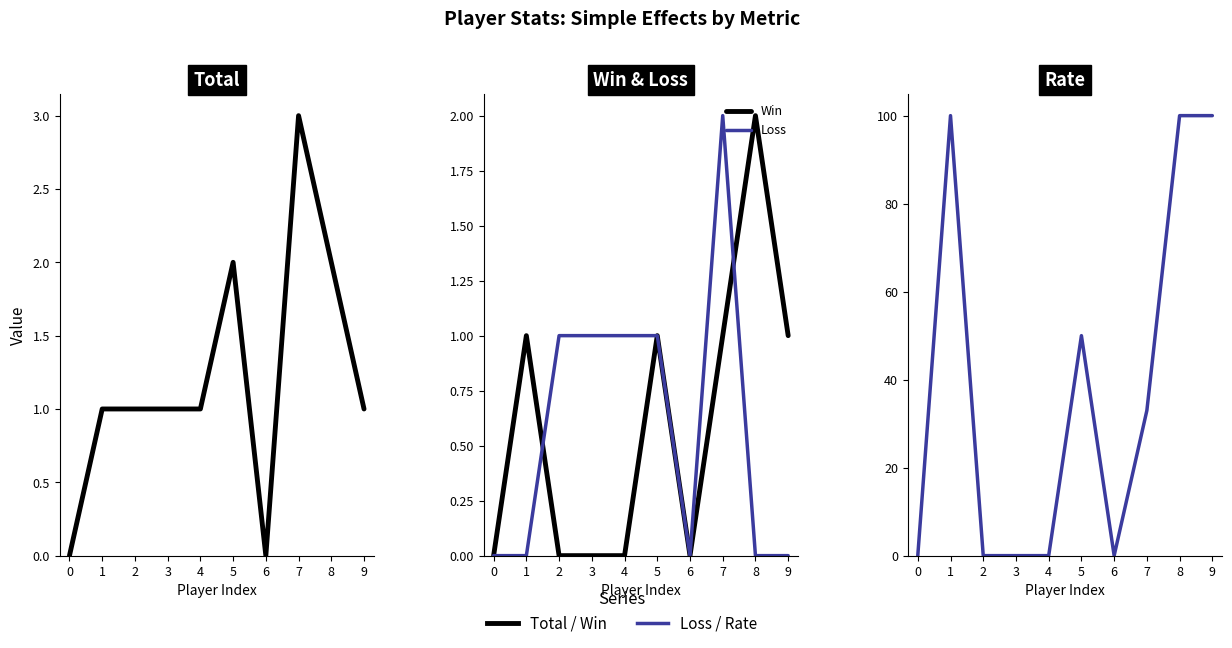

What is the value of the Rate point at the 10th from the left?

100